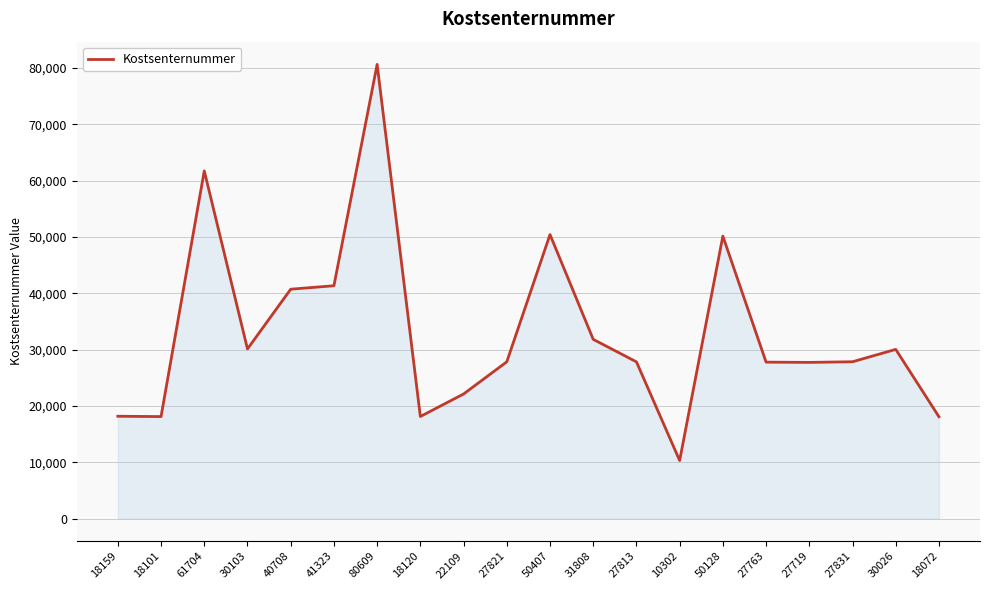

Is it true that the value at 18120 is 18120?

True